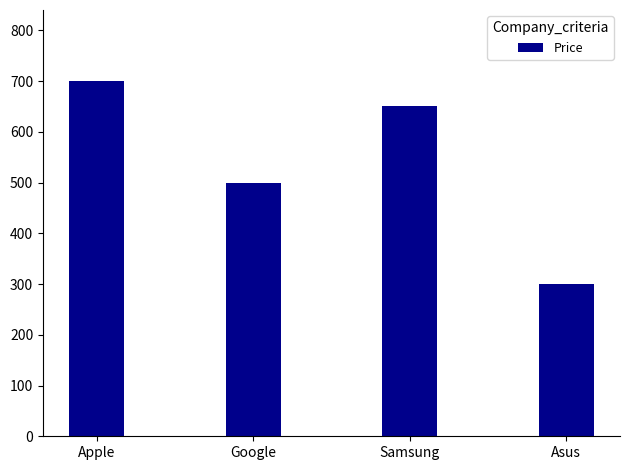

Which label corresponds to the smallest value in the chart?

Asus